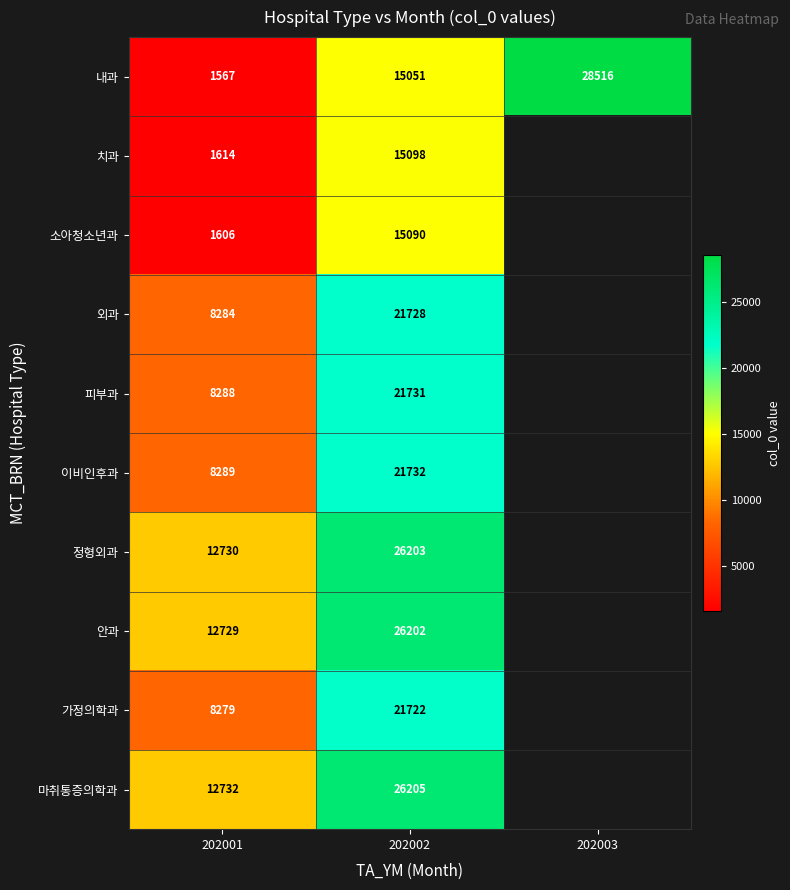

Which has a higher value, 202003 or 202002?

202003